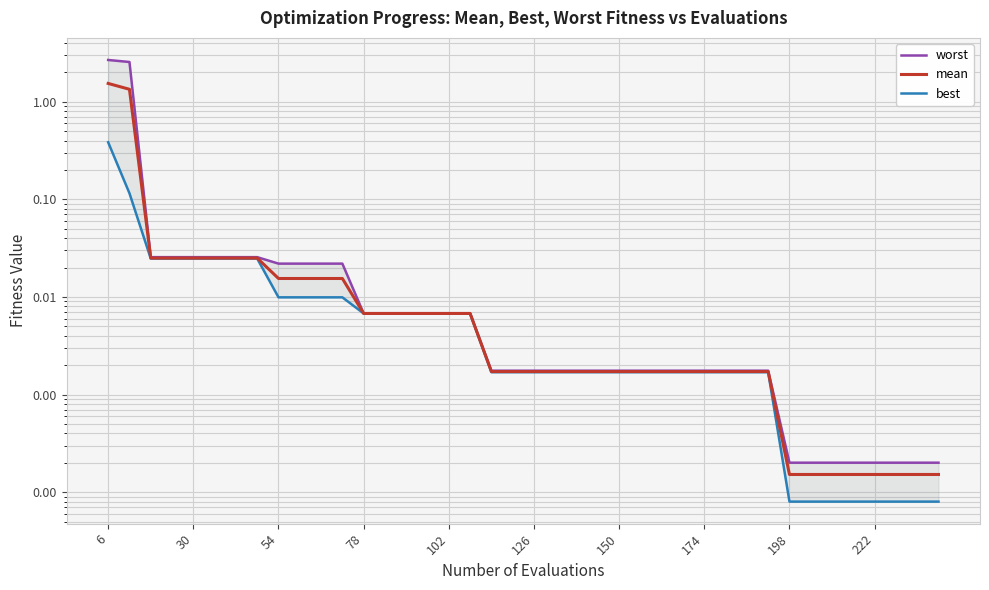

Which series has the largest total across all categories?

worst